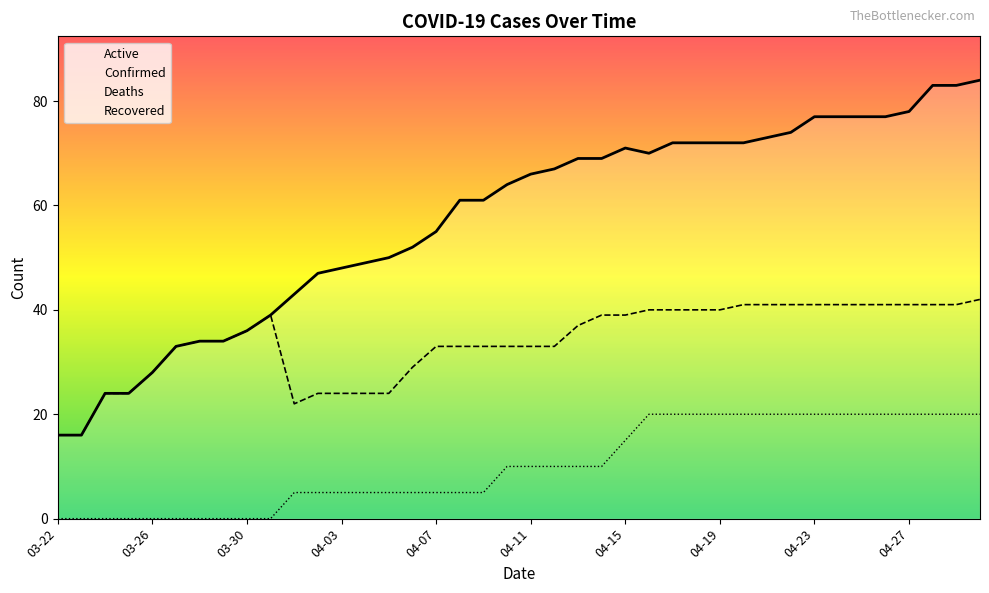

True or false: Deaths and Confirmed intersect in this chart.

False